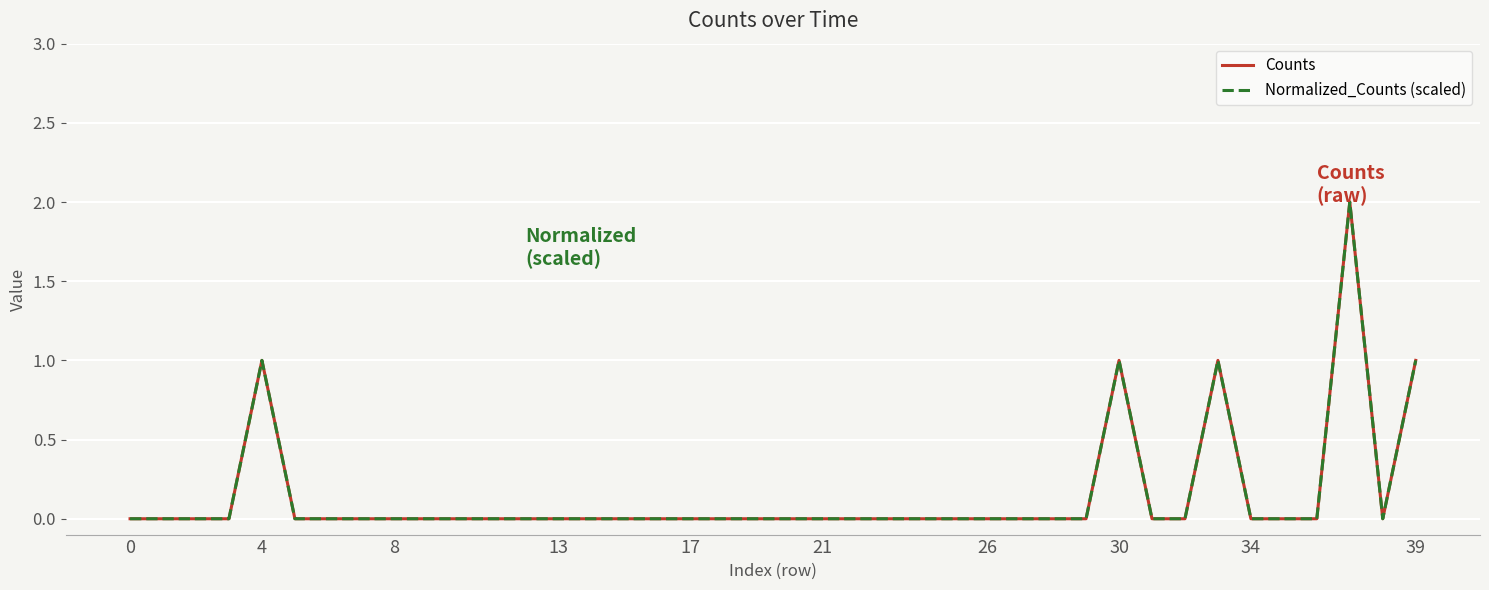

Does the chart display data point markers on the line(s)?

No